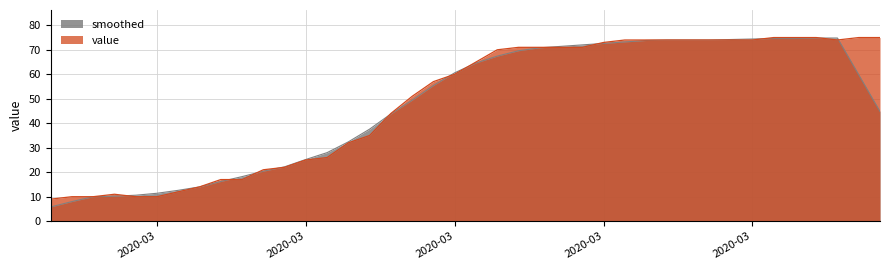

Between 2020-04-03 and 2020-03-26, which is larger?

2020-04-03